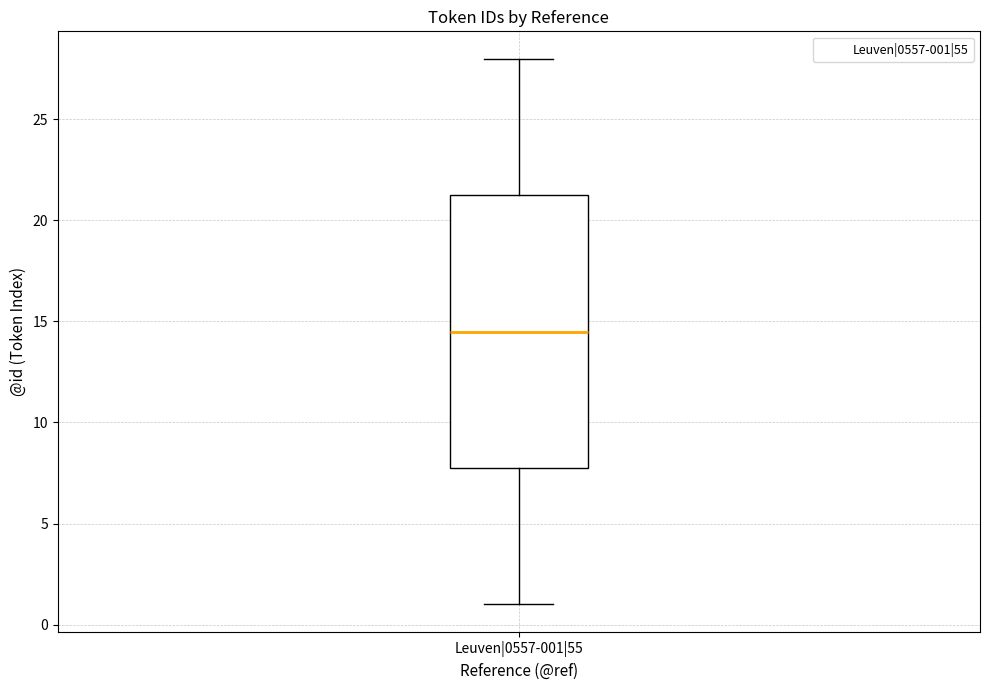

Transcribe this box plot: give where the median line is, the range the box spans, and where the two whiskers end, as read against the y-axis. The values are not printed on the chart, so give them approximately, as read against the axis.

median 14.5, box 8.0 to 21.5, whiskers 1.0 to 28.0